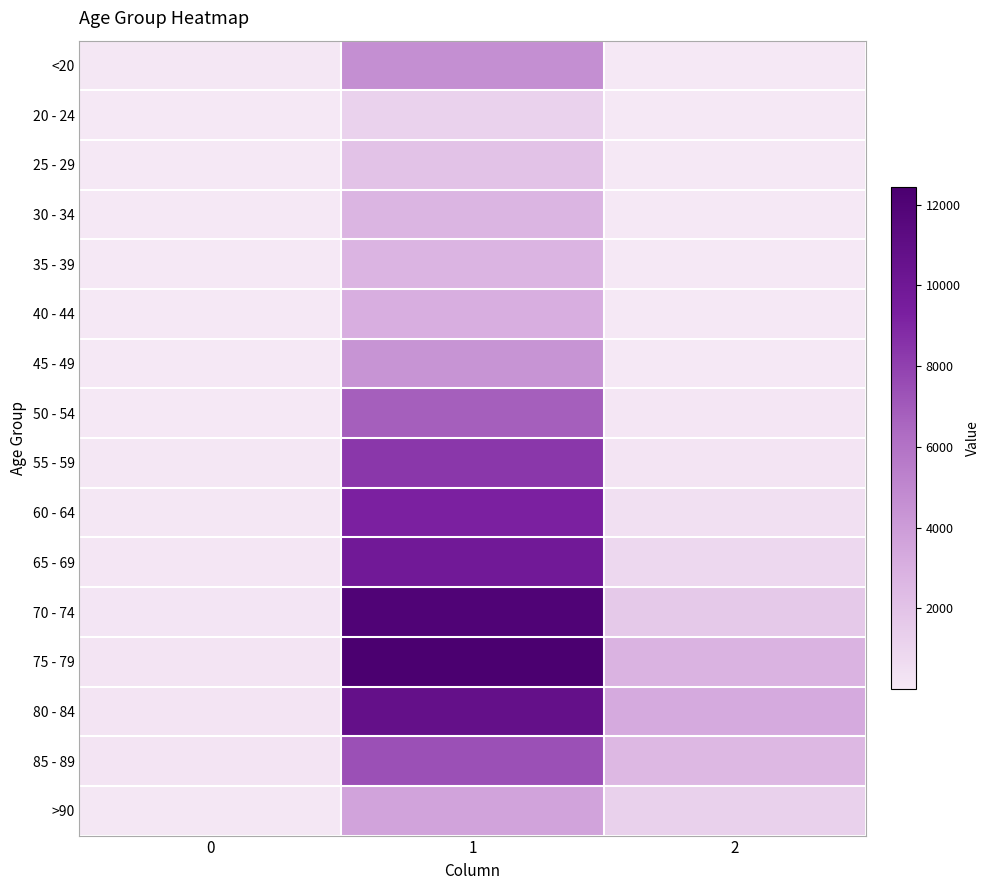

What is the greatest value displayed?

12434